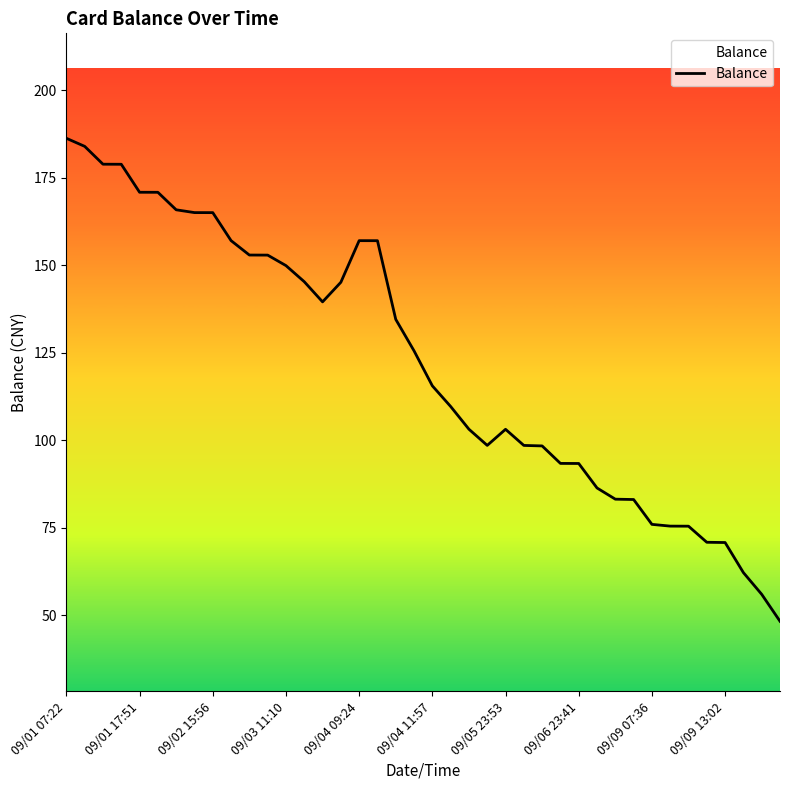

What is the smallest value displayed?

48.2